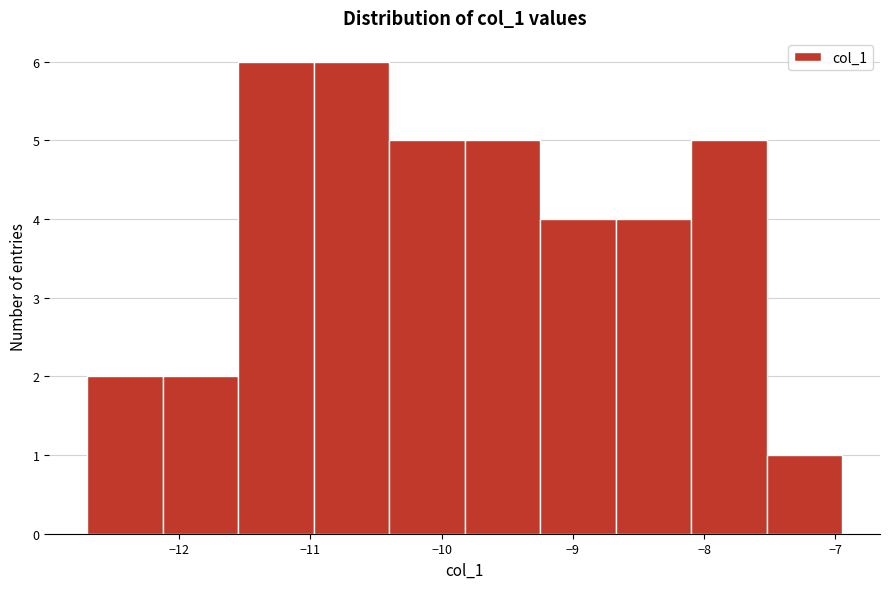

How tall is the bar that spans -11.6 to -11.0 on the x-axis? Neither the bar edges nor the heights are printed on the chart, so give them approximately, as read against the axes.

6